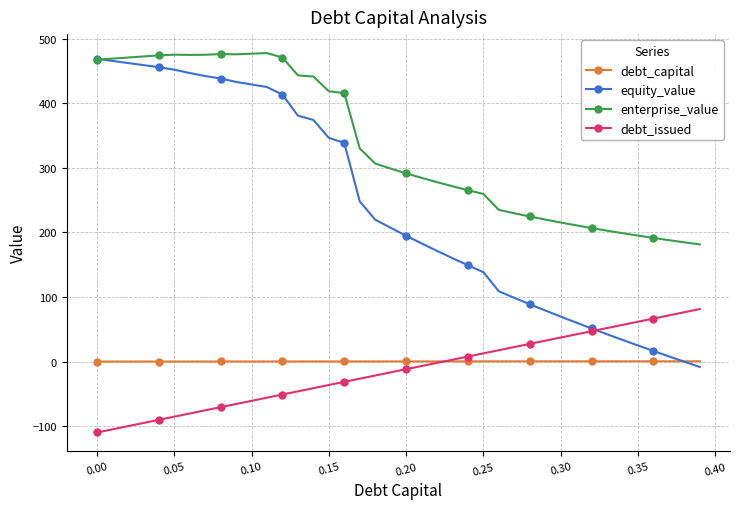

What is the value of the equity_value point at the 29th from the left?

88.8